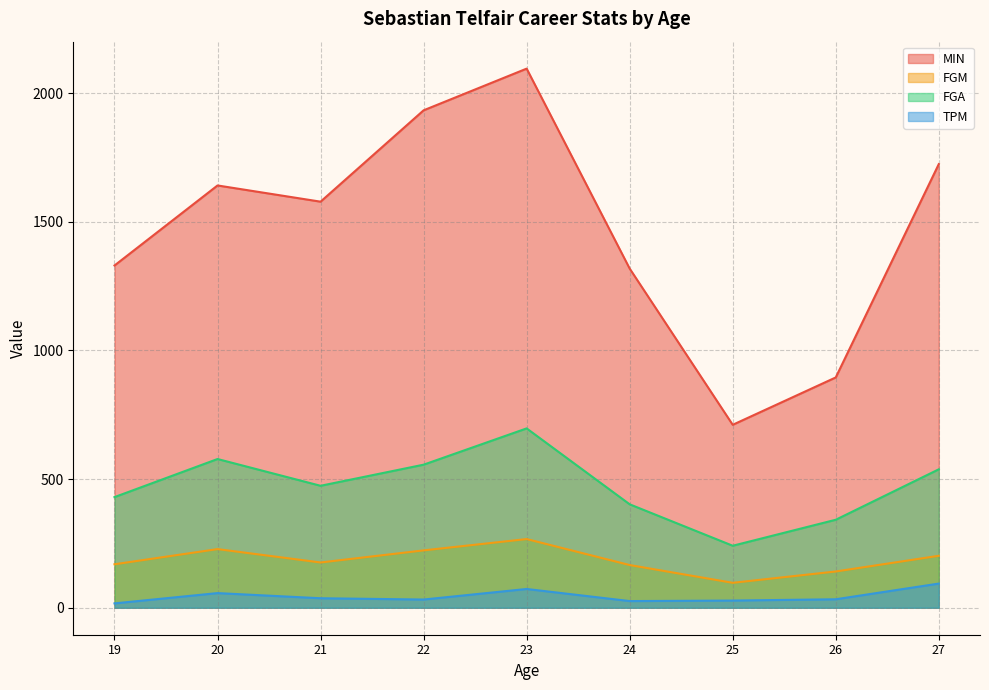

True or false: MIN and TPM cross at least once.

False